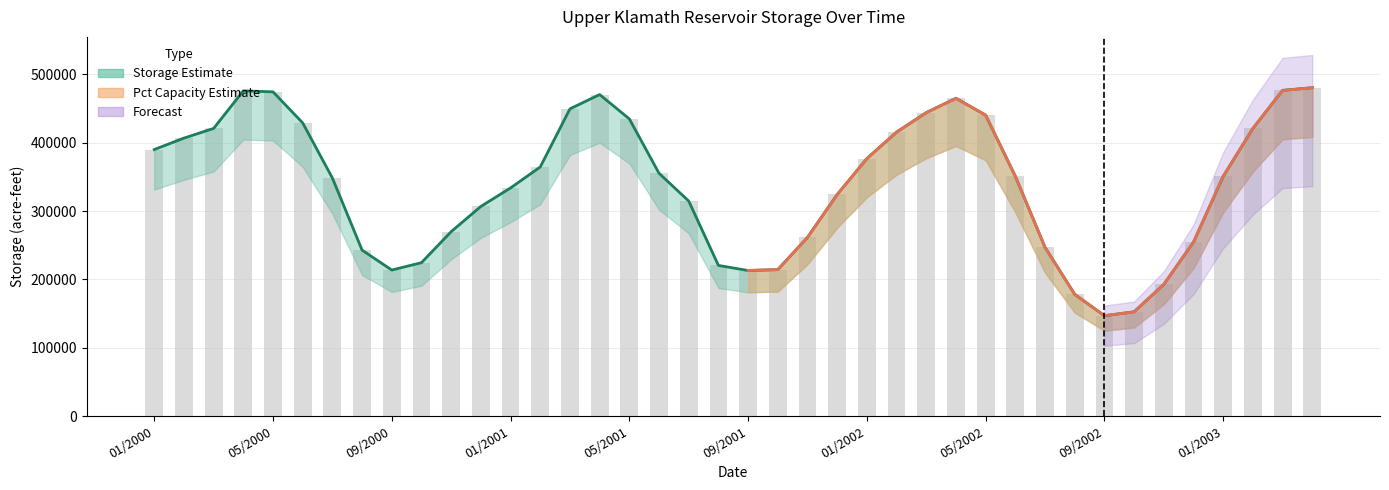

How many categories are shown in the chart?

40